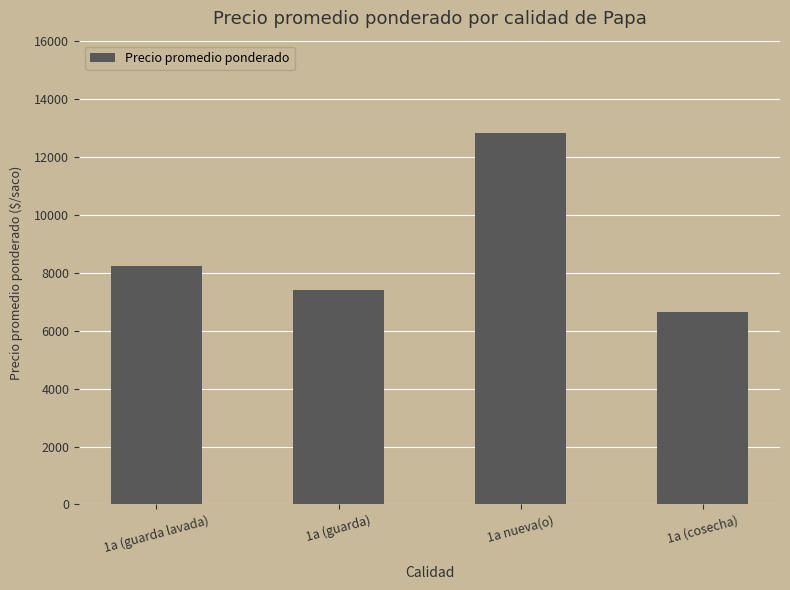

The value at 1a (guarda lavada) is 8250. True or false?

True